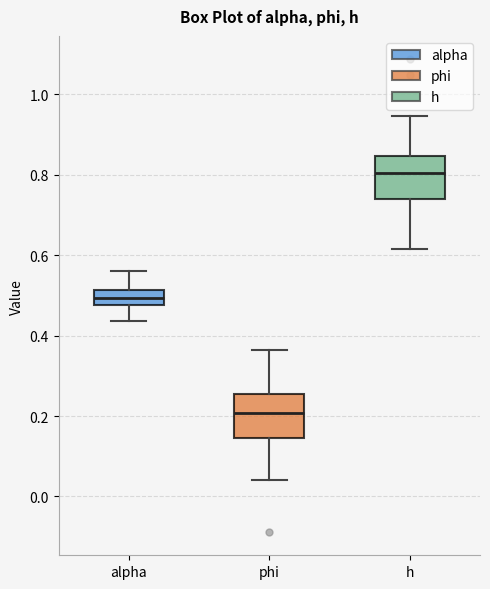

Where is the upper edge of the box for phi on the y-axis? The values are not printed on the chart, so give them approximately, as read against the axis.

0.26